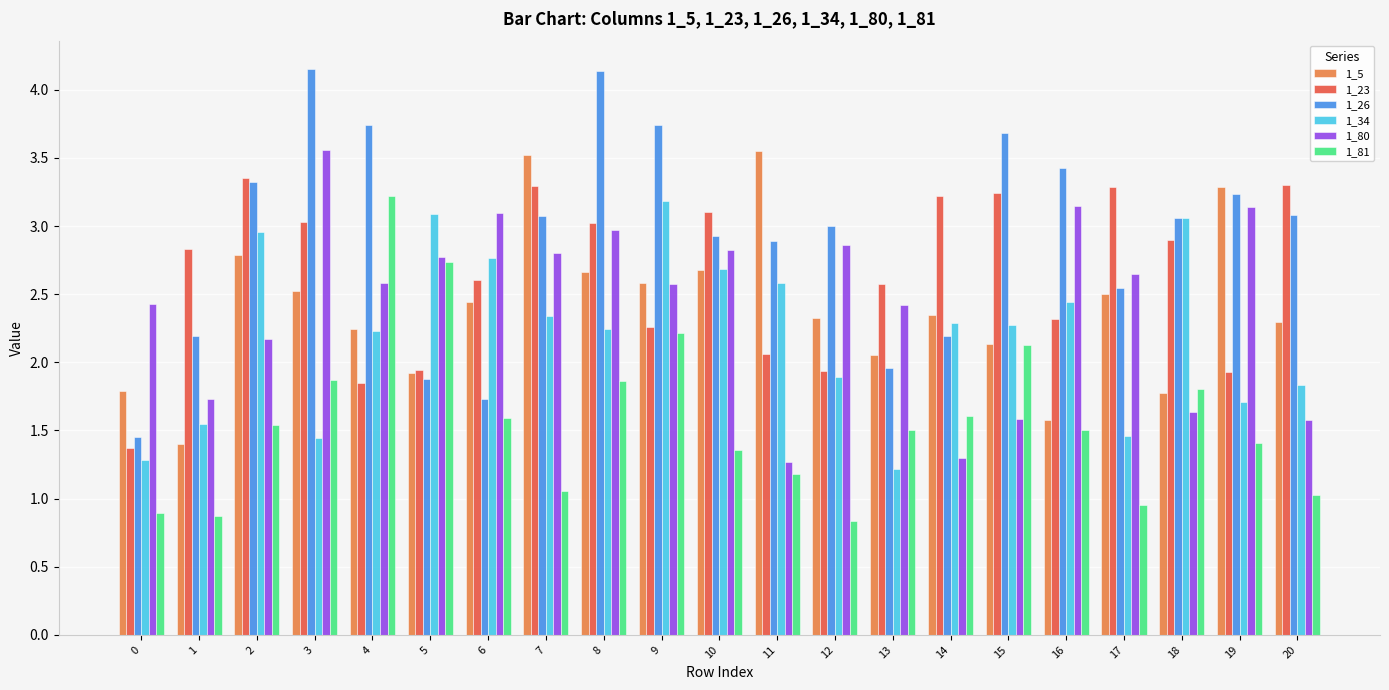

What is the spread (max minus min) of values at 10?

1.7